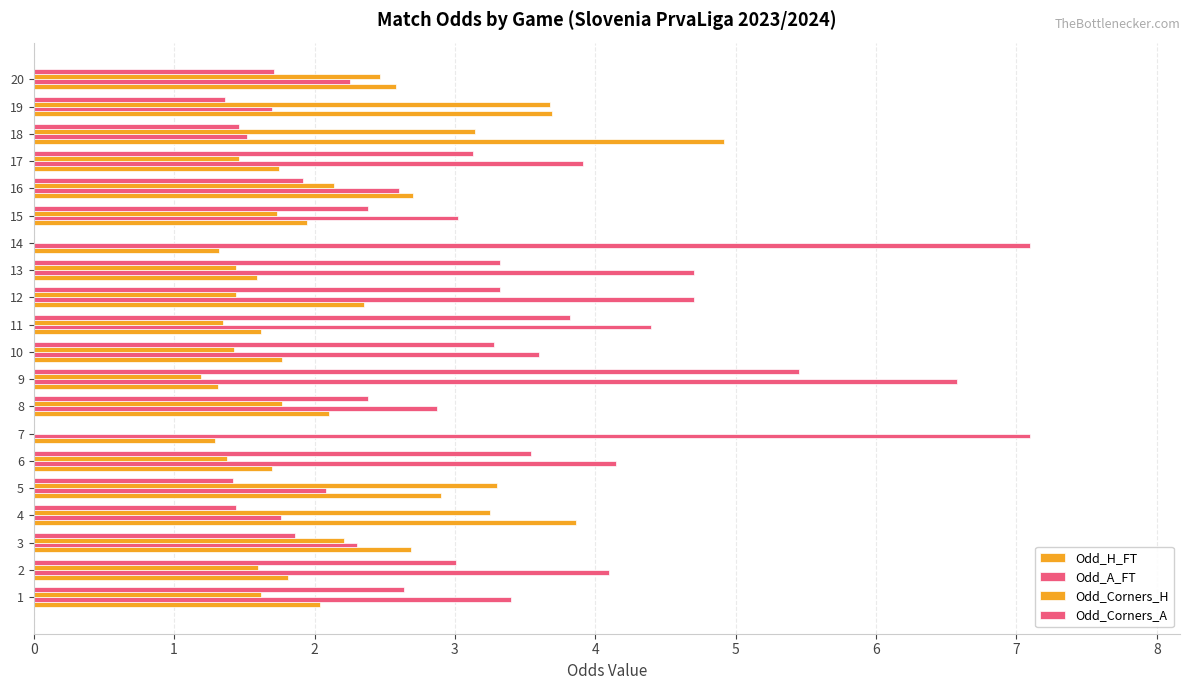

What is the value of the Odd_A_FT bar at the 13th from the left?

4.7